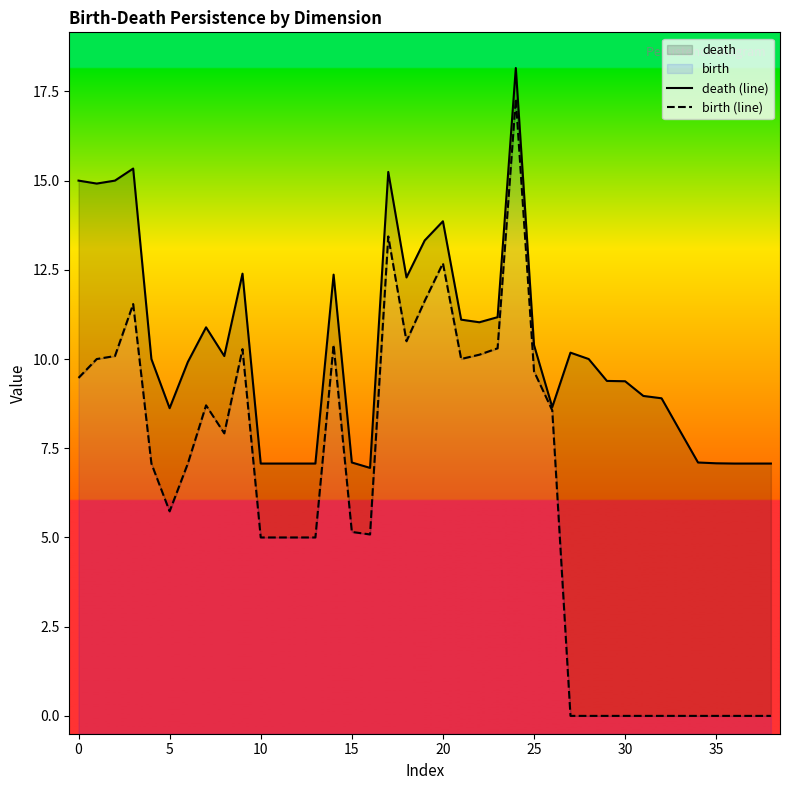

List the series in order of their overall mean, highest first.

death (line), birth (line)